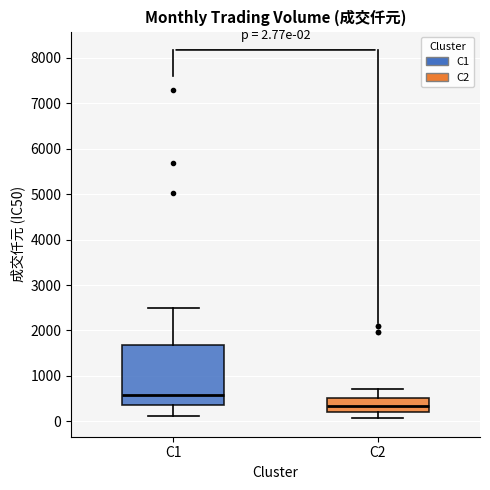

Which box's median line is the highest?

C1